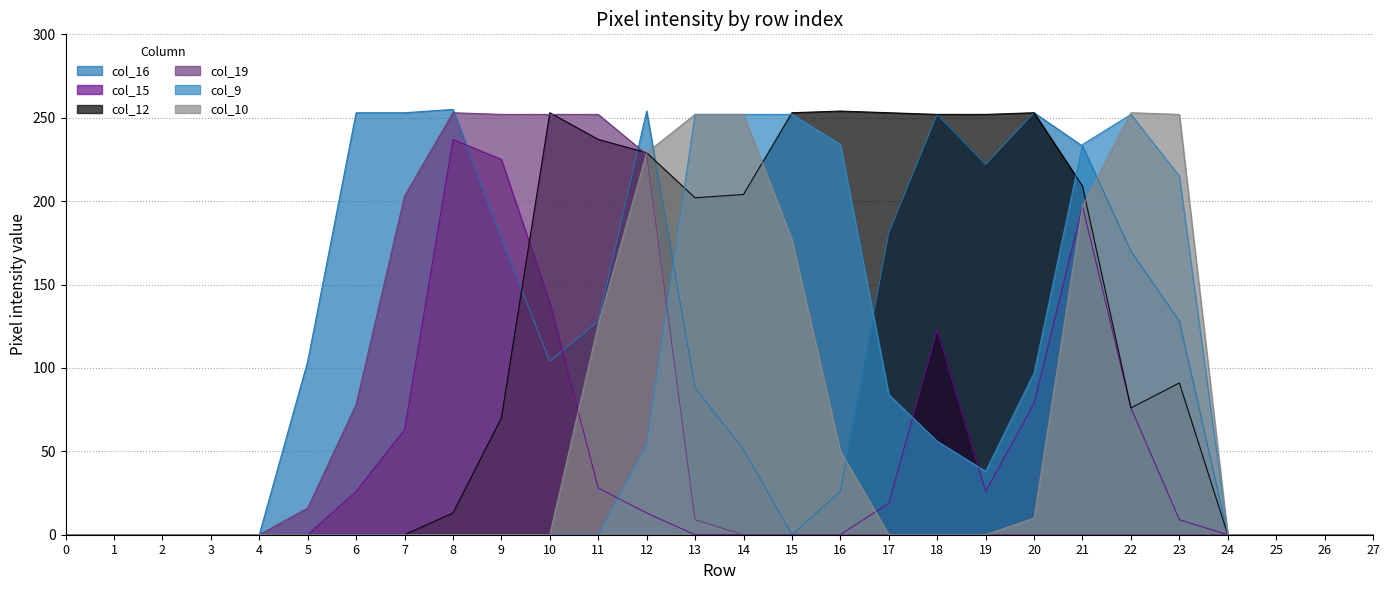

Reading left to right, extract all data points from this chart.

col_16: 0=0	1=0	2=0	3=0	4=0	5=104	6=253	7=253	8=255	9=178	10=104	11=128	12=254	13=88	14=51	15=0	16=26	17=181	18=252	19=222	20=253	21=233	22=170	23=128	24=0	25=0	26=0	27=0
col_15: 0=0	1=0	2=0	3=0	4=0	5=0	6=26	7=63	8=237	9=225	10=139	11=28	12=13	13=0	14=0	15=0	16=0	17=19	18=123	19=26	20=79	21=197	22=76	23=9	24=0	25=0	26=0	27=0
col_12: 0=0	1=0	2=0	3=0	4=0	5=0	6=0	7=0	8=13	9=70	10=253	11=237	12=229	13=202	14=204	15=253	16=254	17=253	18=252	19=252	20=253	21=209	22=76	23=91	24=0	25=0	26=0	27=0
col_19: 0=0	1=0	2=0	3=0	4=0	5=16	6=78	7=203	8=253	9=252	10=252	11=252	12=228	13=9	14=0	15=0	16=0	17=0	18=0	19=0	20=0	21=0	22=0	23=0	24=0	25=0	26=0	27=0
col_9: 0=0	1=0	2=0	3=0	4=0	5=0	6=0	7=0	8=0	9=0	10=0	11=0	12=54	13=252	14=252	15=252	16=234	17=84	18=56	19=38	20=97	21=234	22=252	23=215	24=0	25=0	26=0	27=0
col_10: 0=0	1=0	2=0	3=0	4=0	5=0	6=0	7=0	8=0	9=0	10=0	11=126	12=229	13=252	14=252	15=177	16=50	17=0	18=0	19=0	20=10	21=197	22=253	23=252	24=0	25=0	26=0	27=0